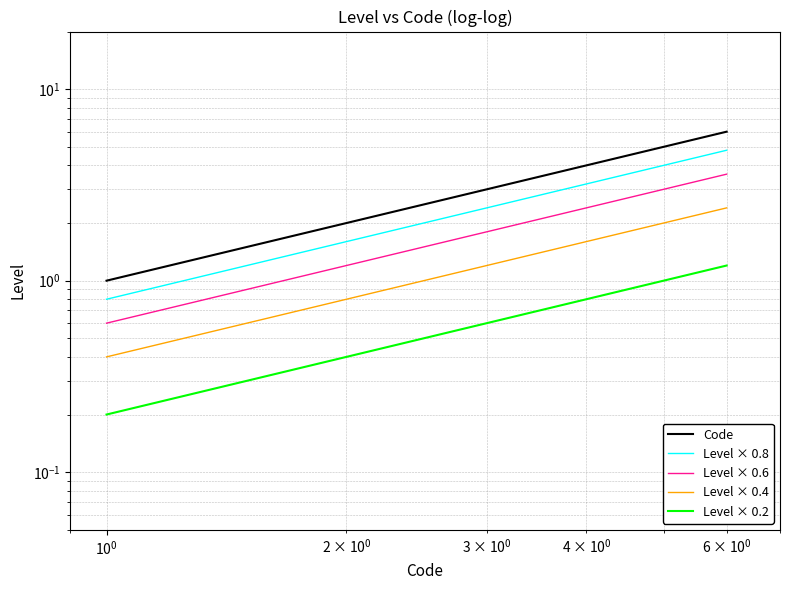

What is the sum of all Level × 0.6 values?

12.6